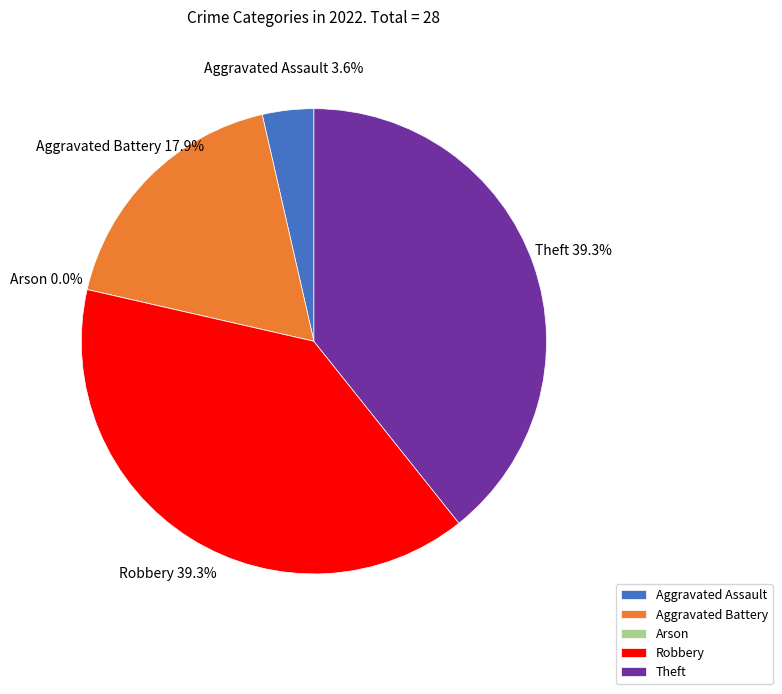

True or false: Aggravated Battery accounts for 25% of the total.

False